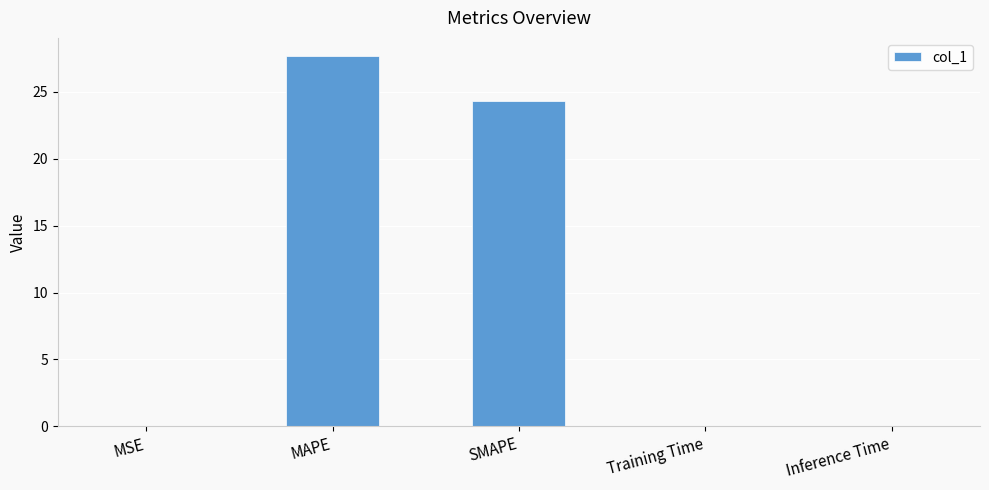

Is it true that the value at SMAPE is 24.3?

True